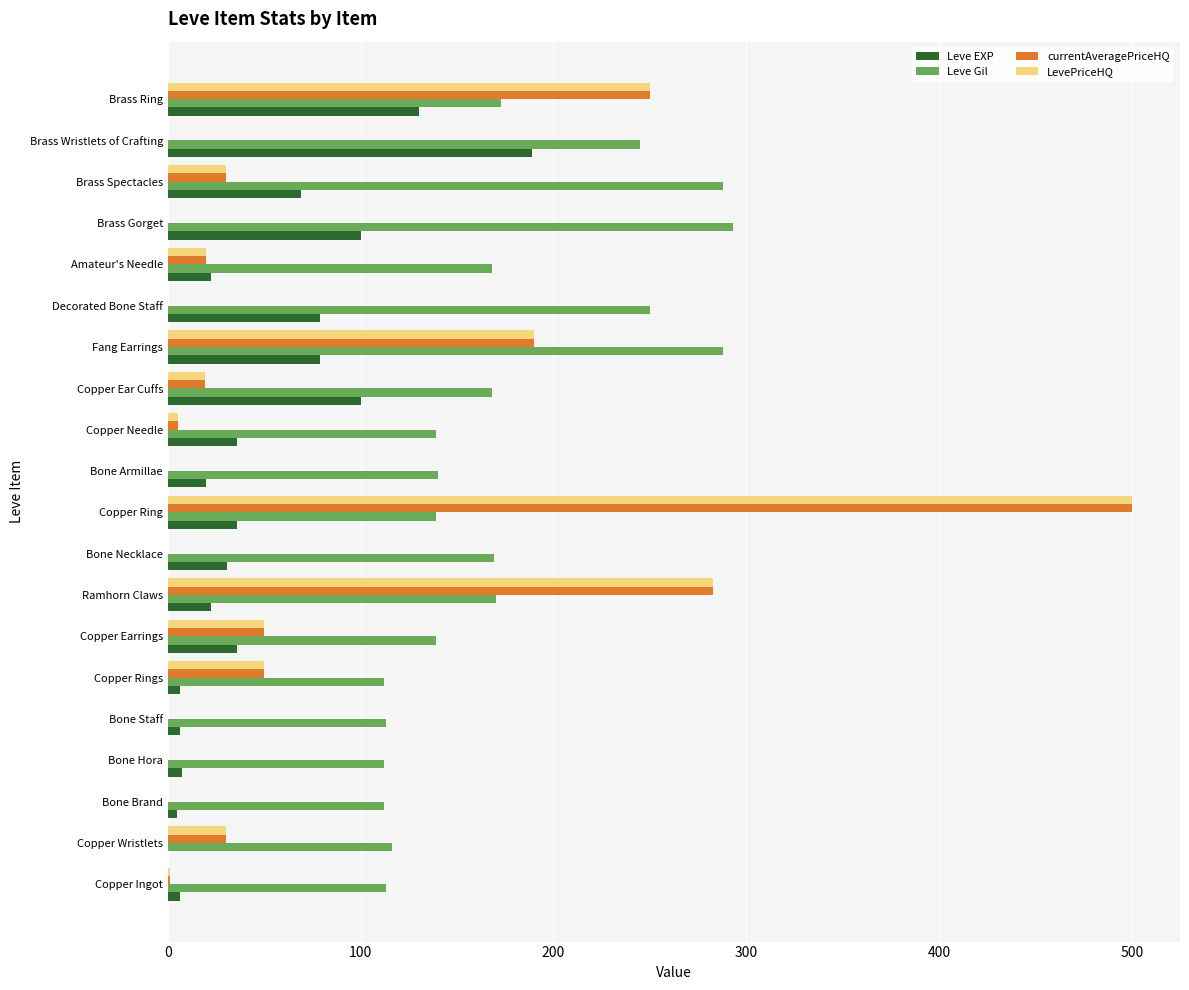

At which label does LevePriceHQ reach its peak?

Copper Ring